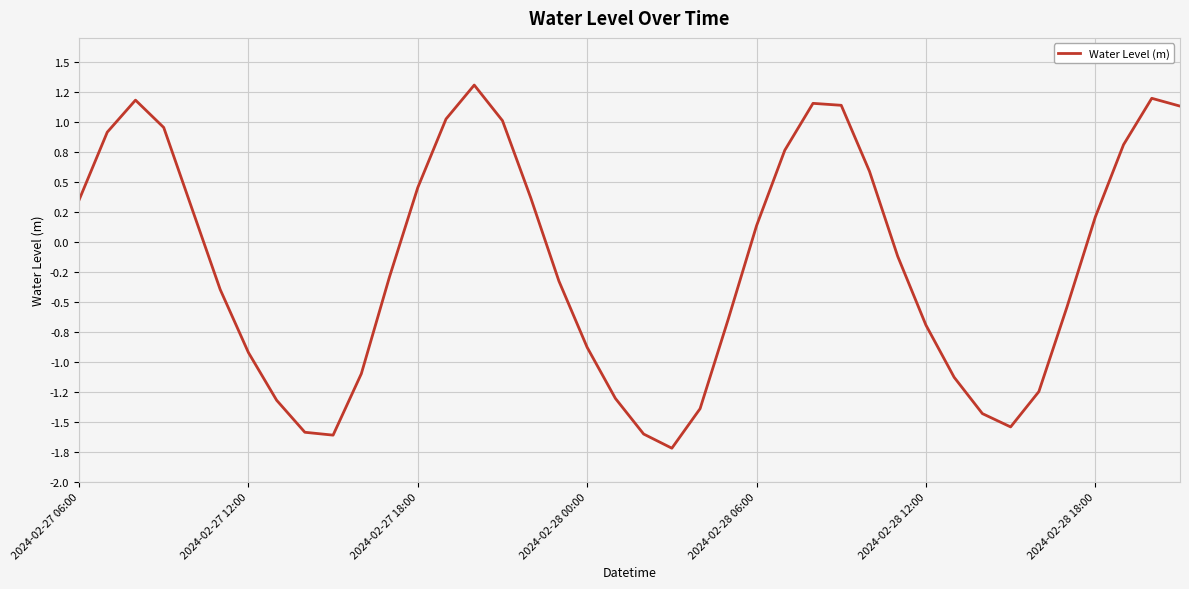

True or false: the data has more than 2 interior local peaks.

True